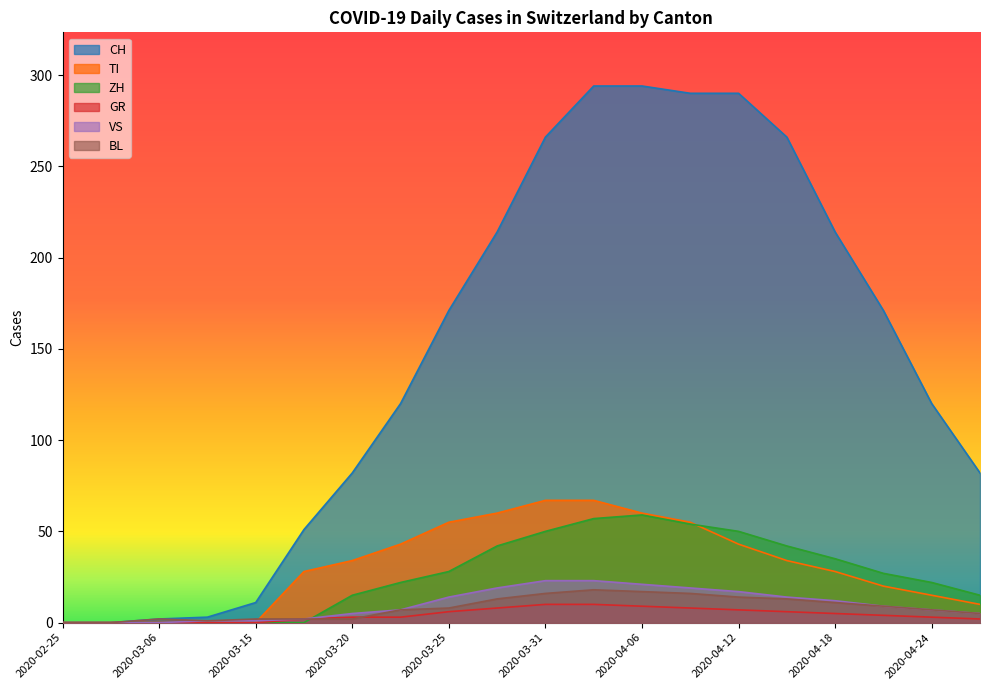

True or false: BL has a value of 7 at 2020-04-18.

False